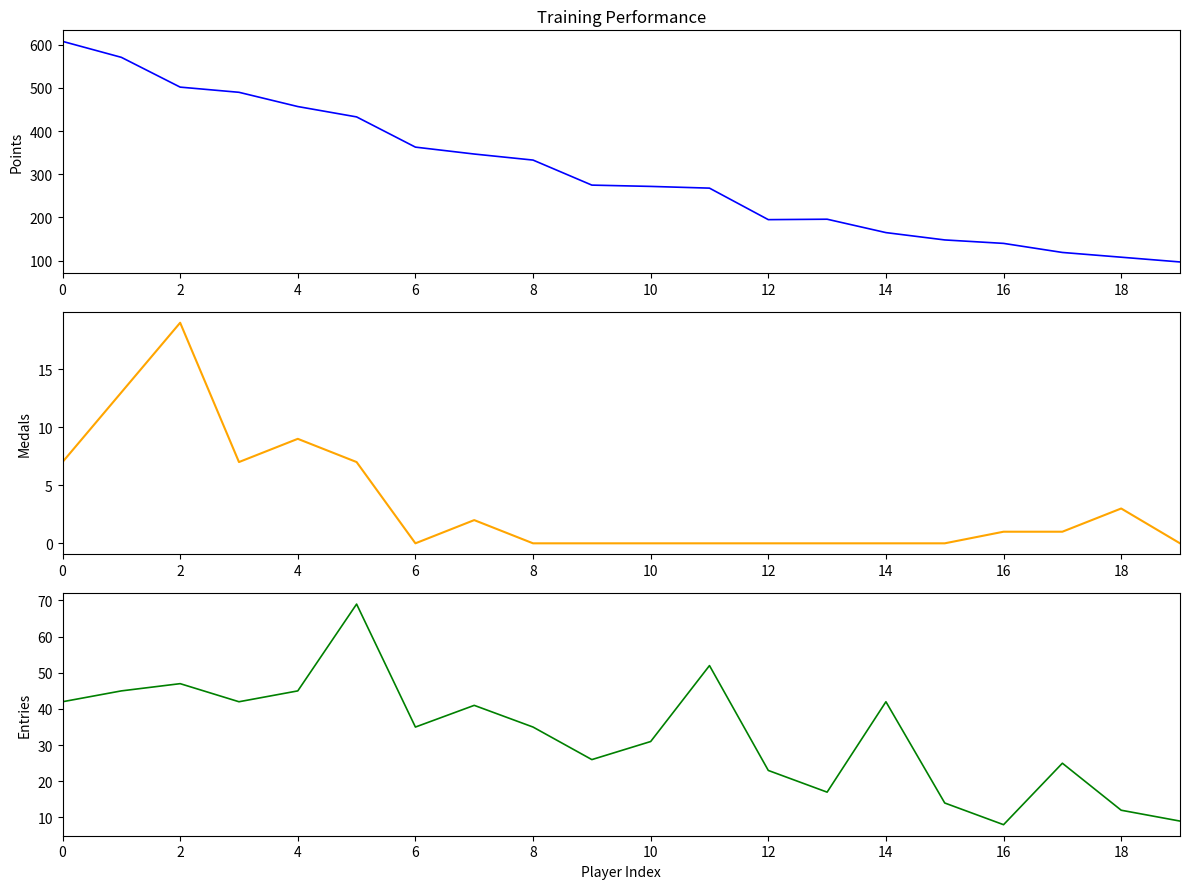

How many interior local valleys does the Medals series have?

2